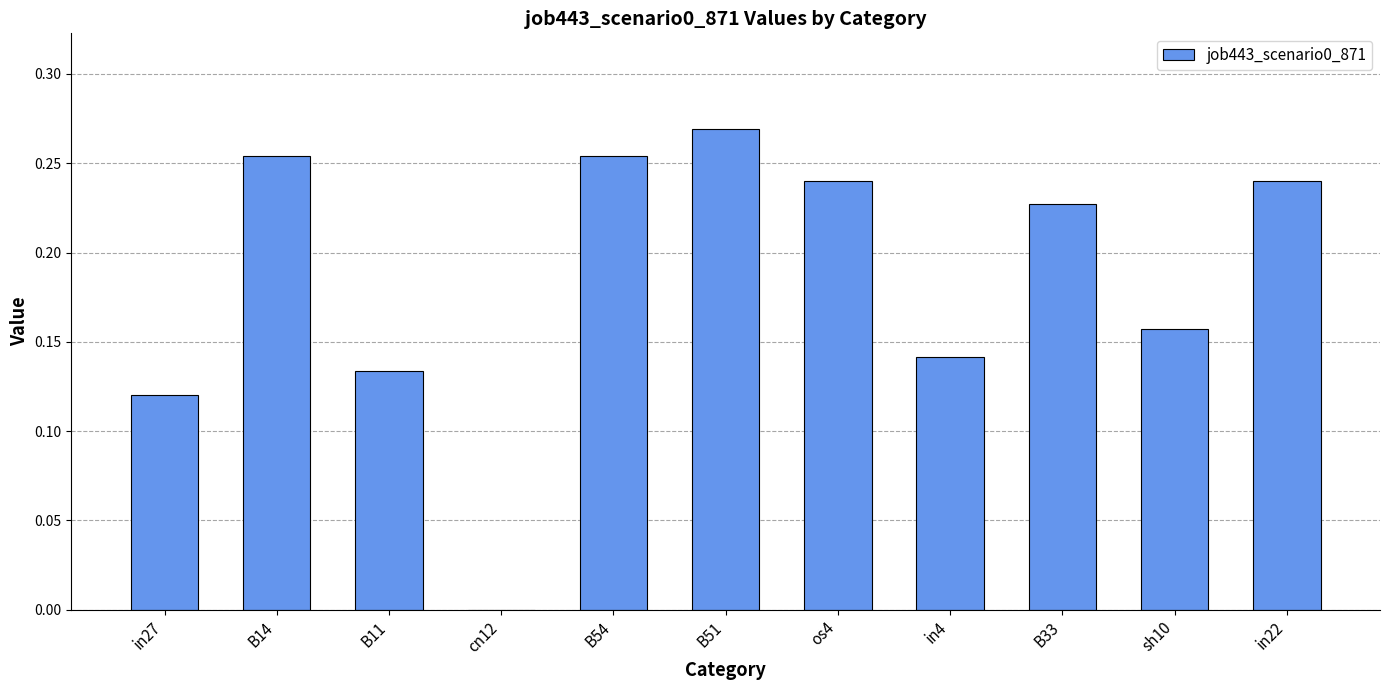

Between in27 and B54, which is larger?

B54